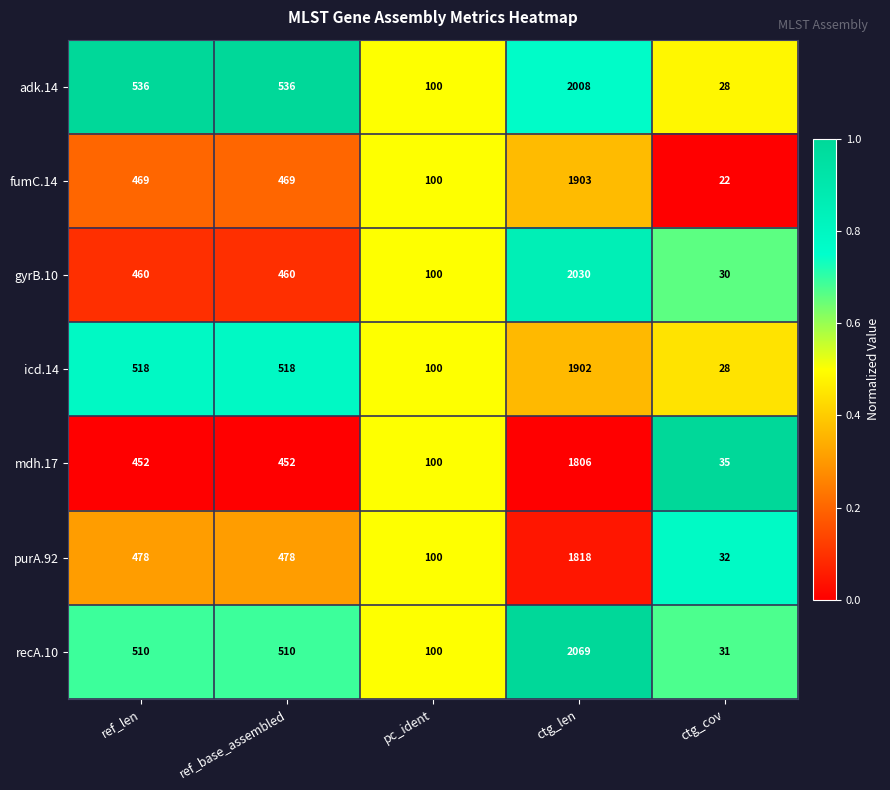

What is the minimum value shown in the chart?

22